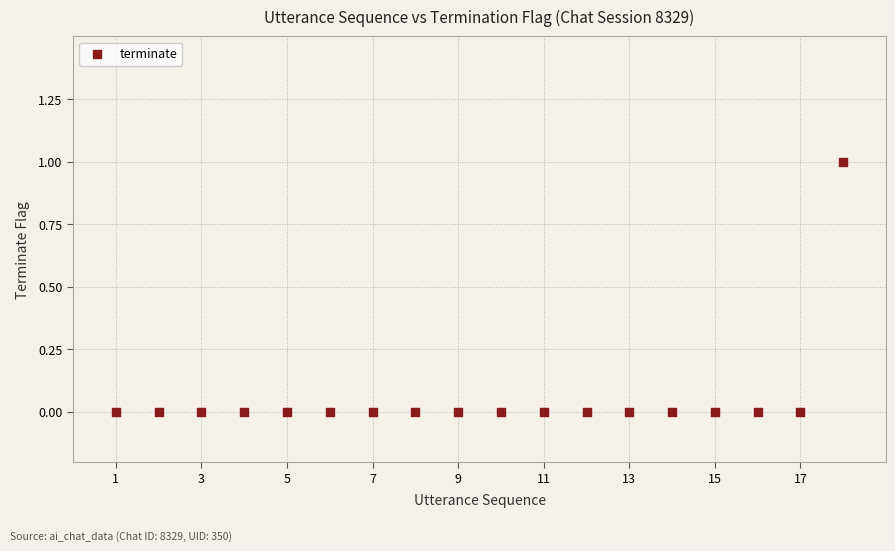

What is the range of X values (max minus min)?

17